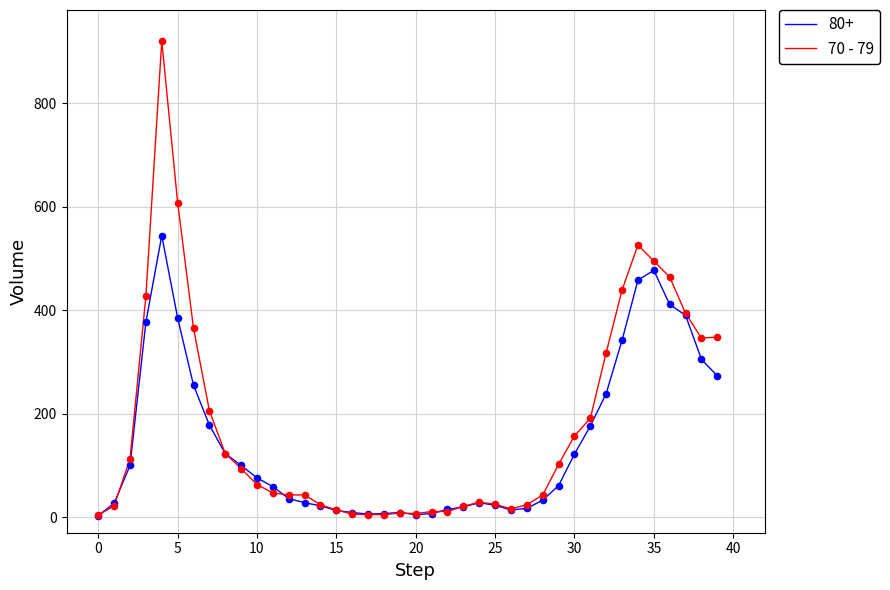

List the series in order of their peak value, lowest first.

80+, 70 - 79